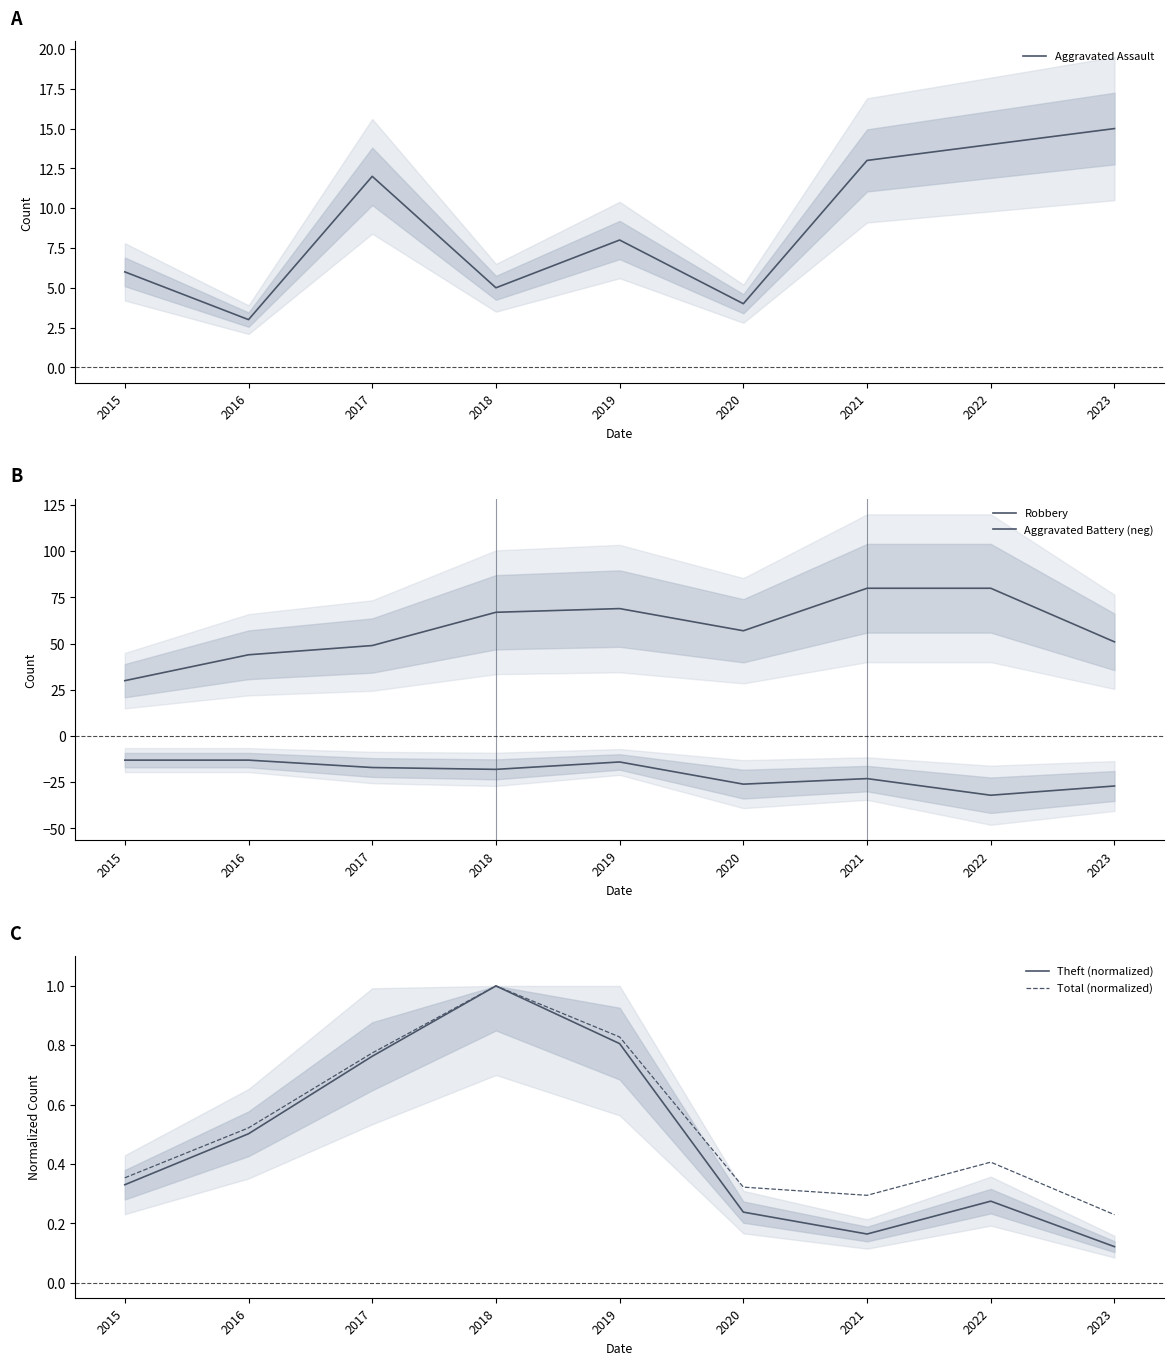

List the labels in order of Aggravated Battery (neg) value, largest first.

2015, 2016, 2019, 2017, 2018, 2021, 2020, 2023, 2022